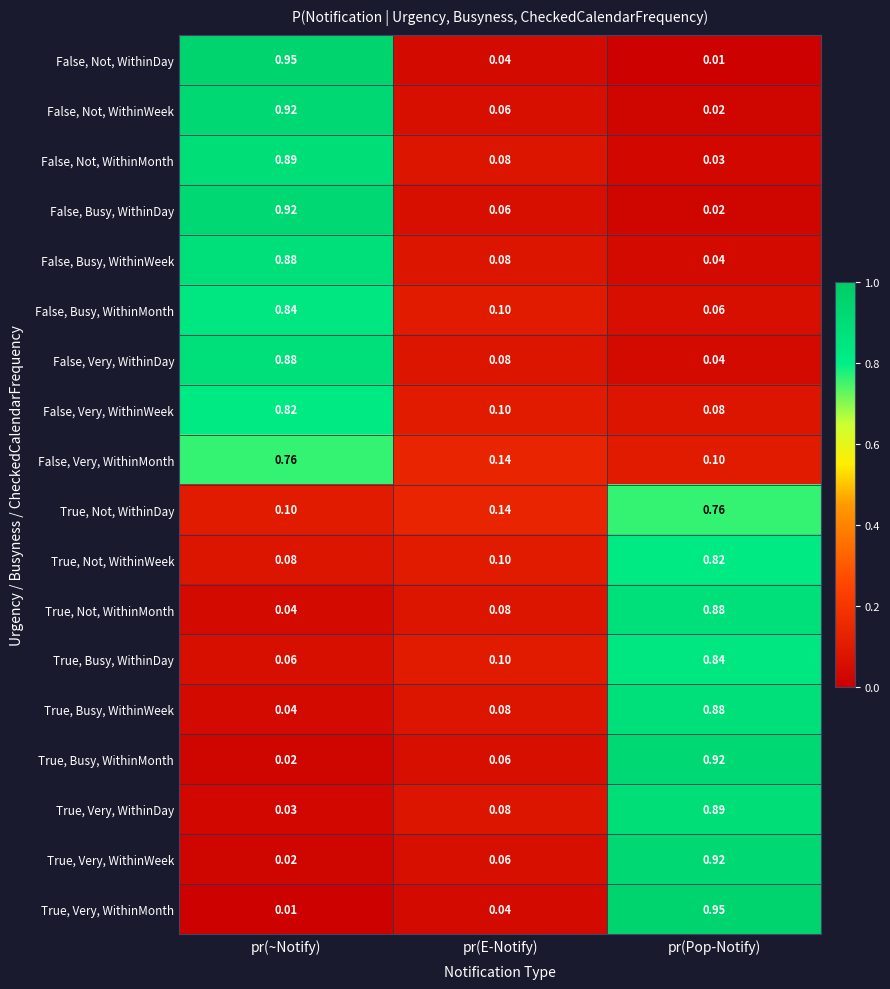

Between pr(~Notify) and pr(E-Notify), which series saw the biggest shift?

False, Not, WithinDay